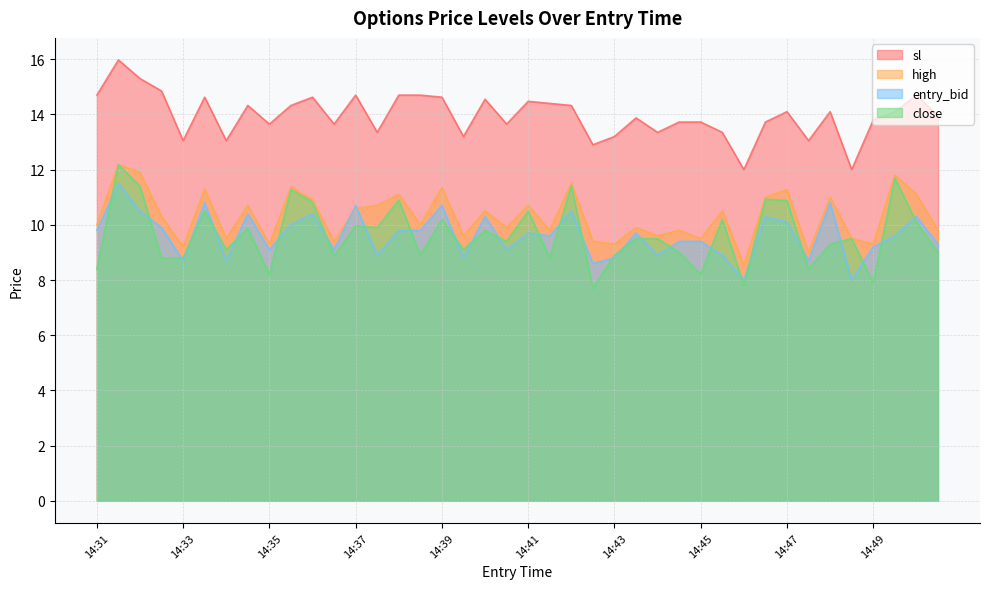

Rank the series by their maximum value, from lowest to highest.

entry_bid, close, high, sl